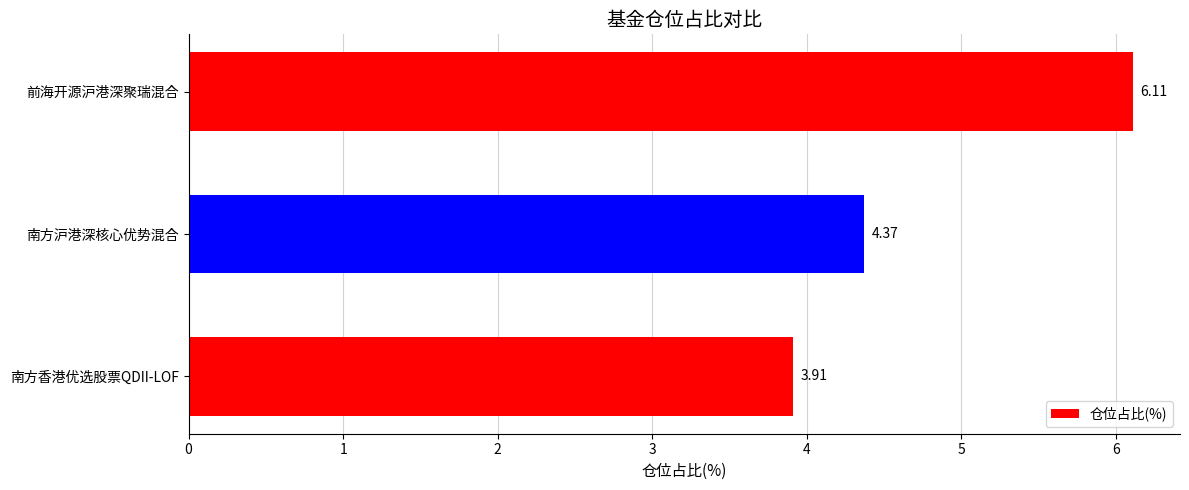

Does the chart contain any negative values?

No